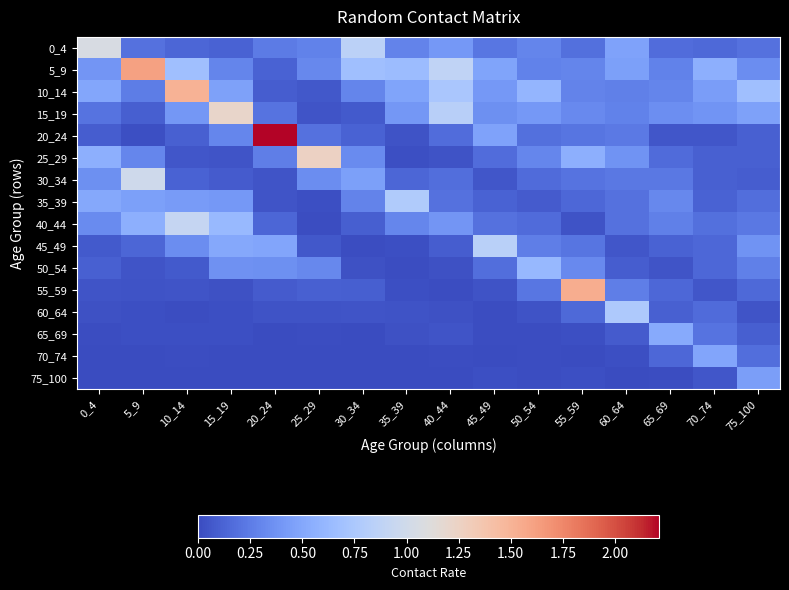

Which series has the largest total across all categories?

5_9